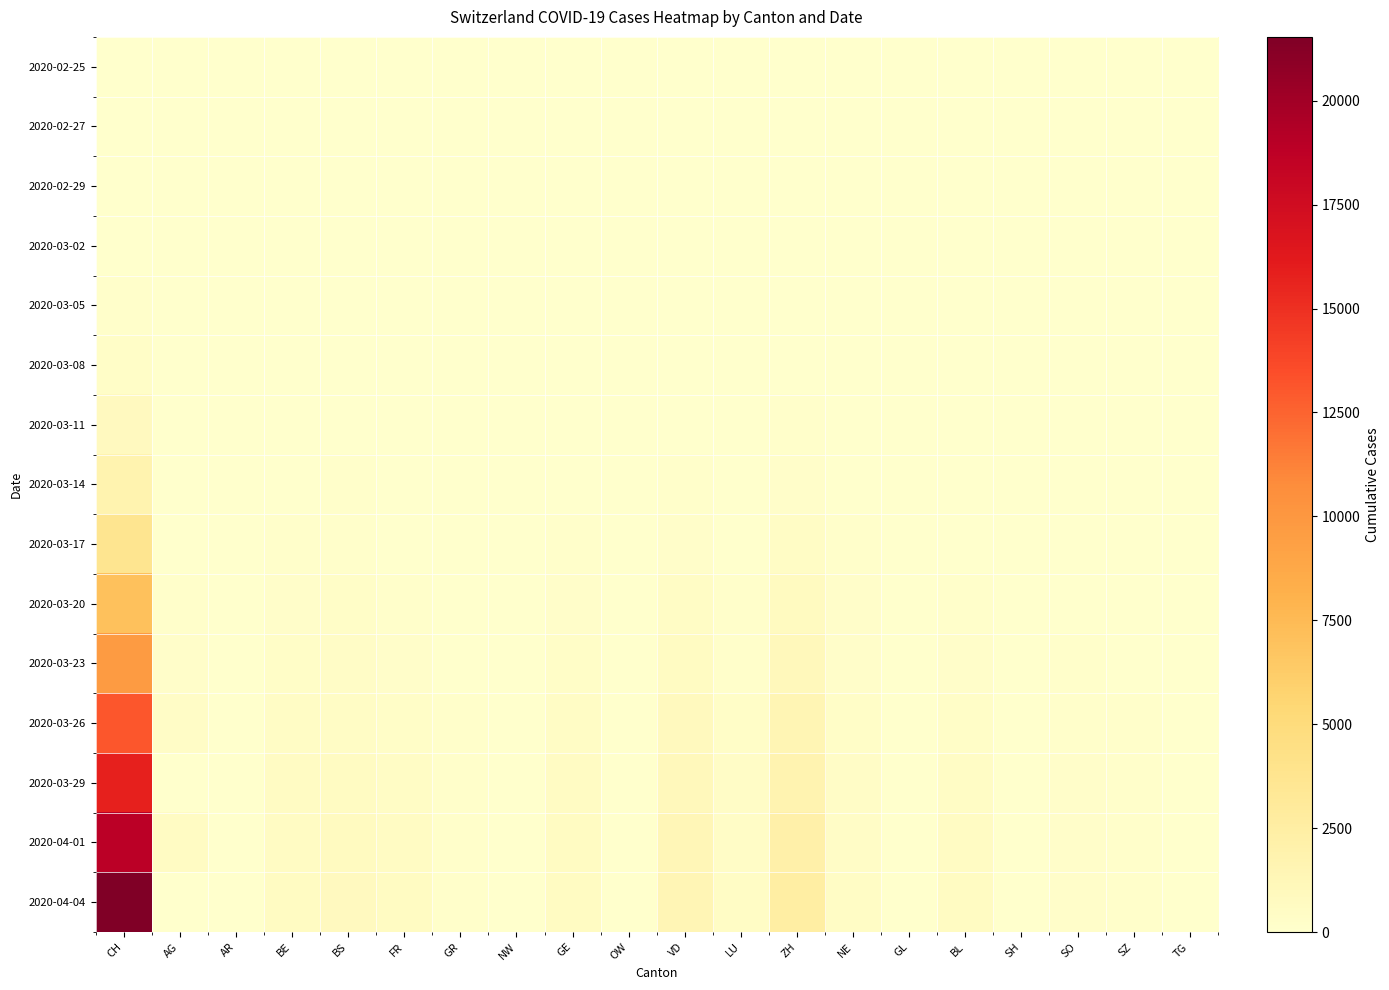

What is the difference between the highest and lowest values at BE?

656